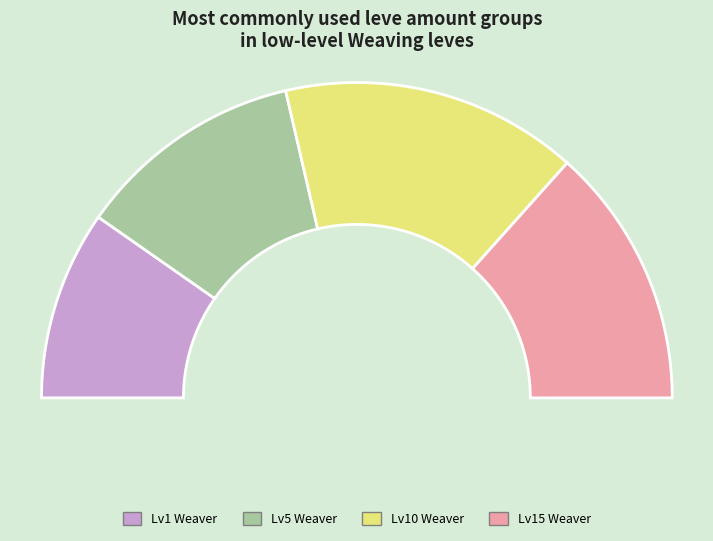

Is it true that Burn Me Up is 18% of the pie?

False